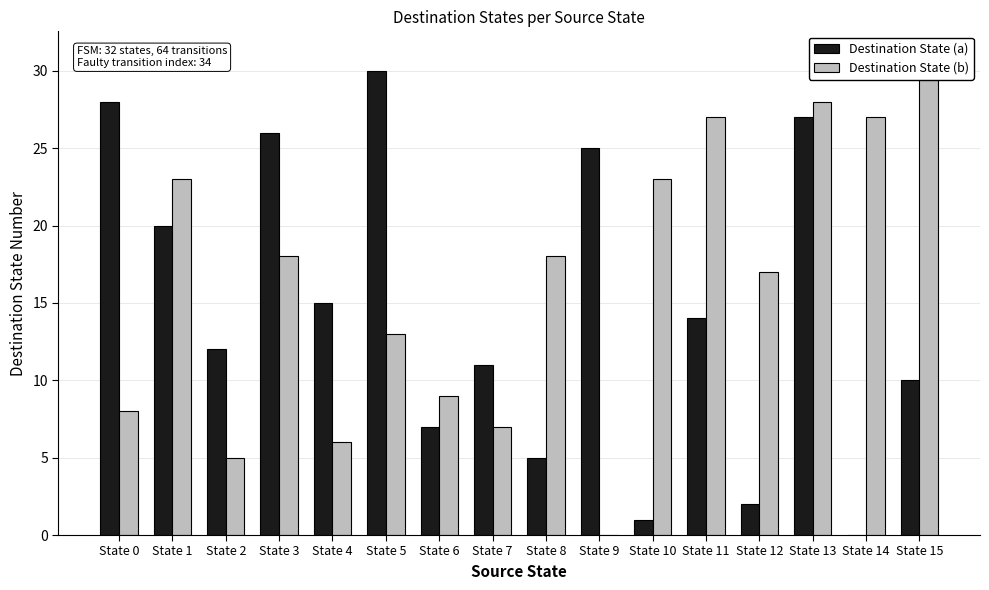

The Destination State (a) series shows 25 at State 9. True or false?

True